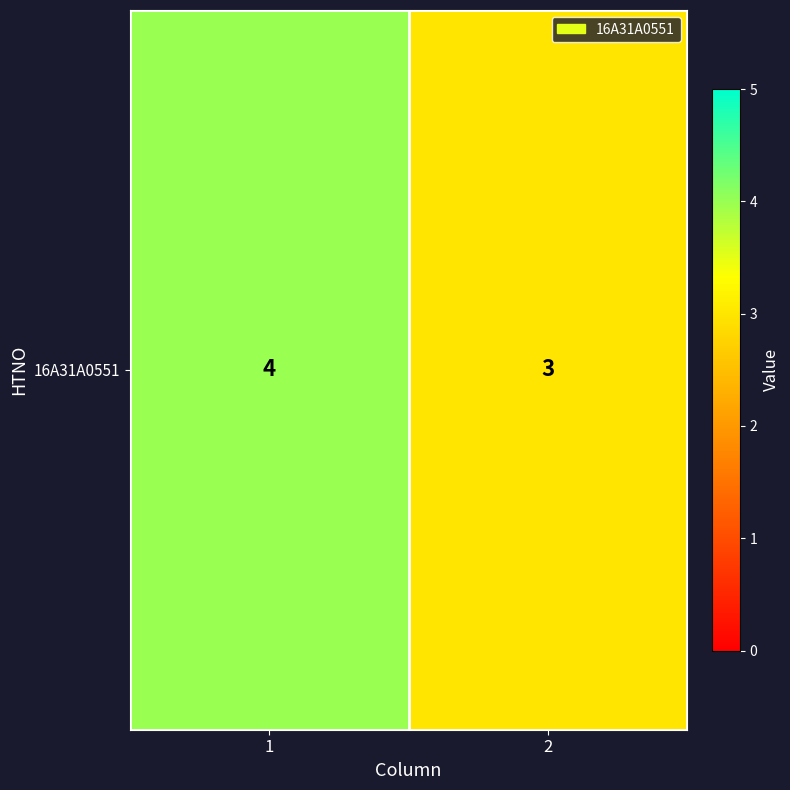

What is the smallest value displayed?

3